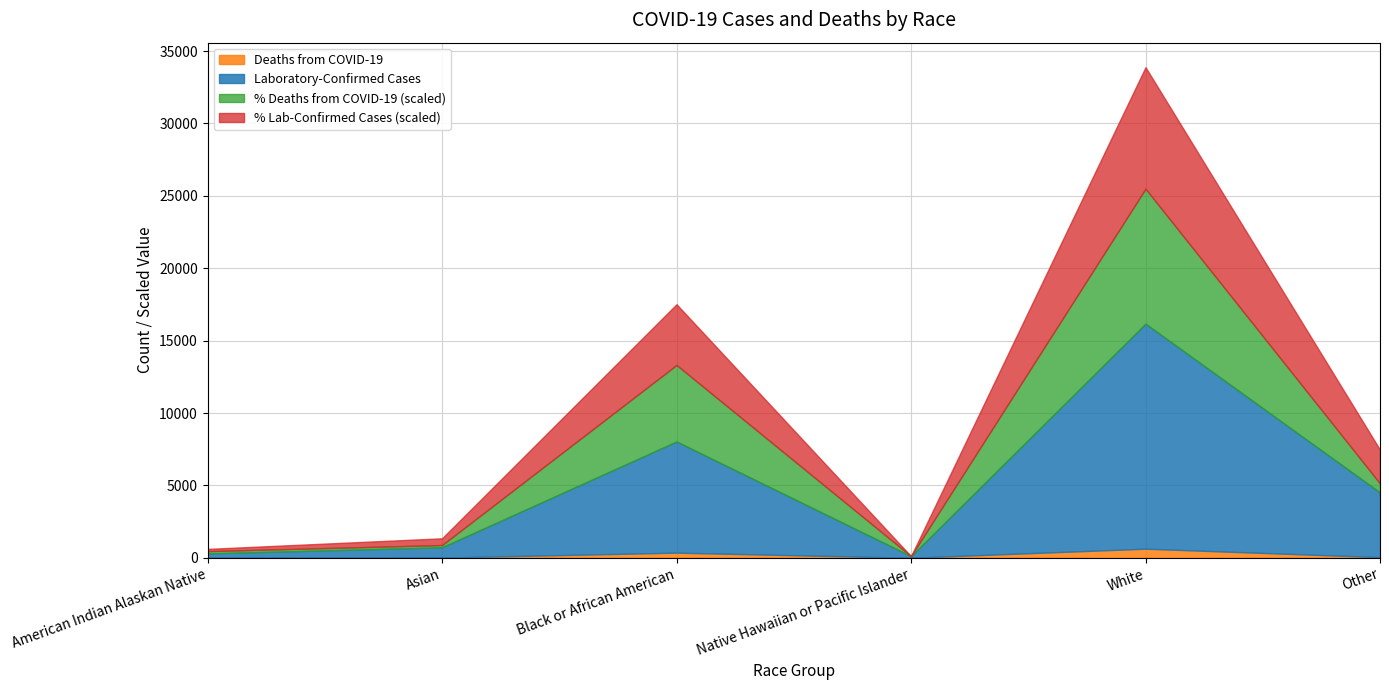

At which category is the sum across all series the highest?

White